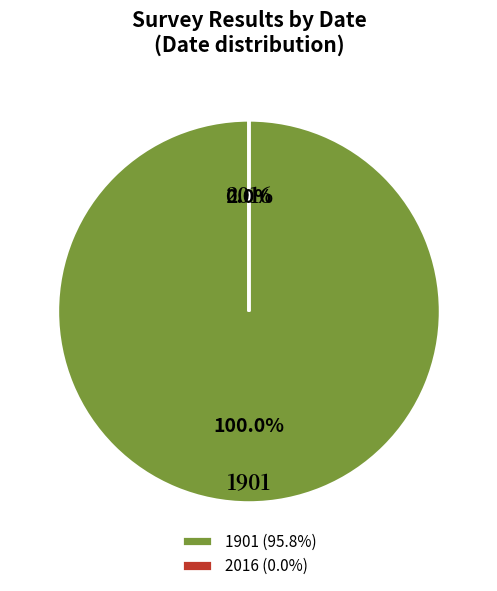

What percentage is the 1901 slice, to the nearest percent?

100%